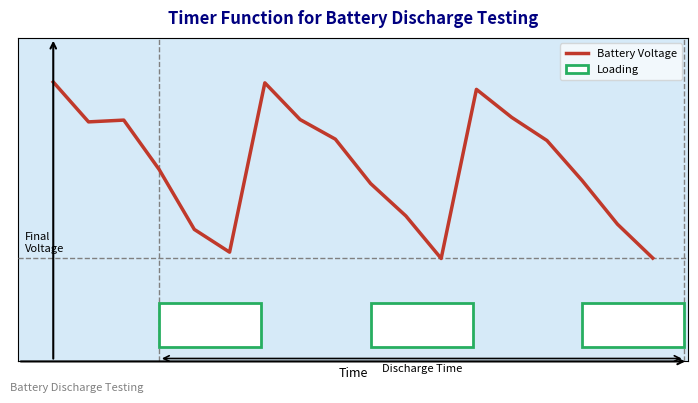

What is the difference between the maximum and minimum values?

0.6